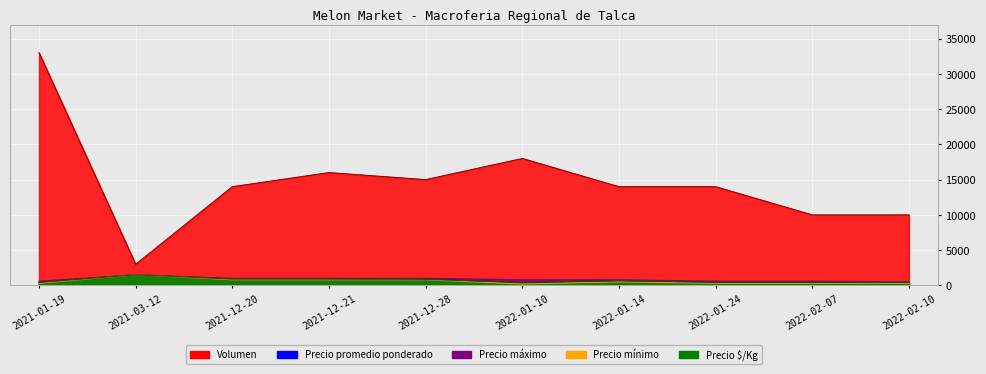

What is the total value across all series at 2022-02-10?

1140